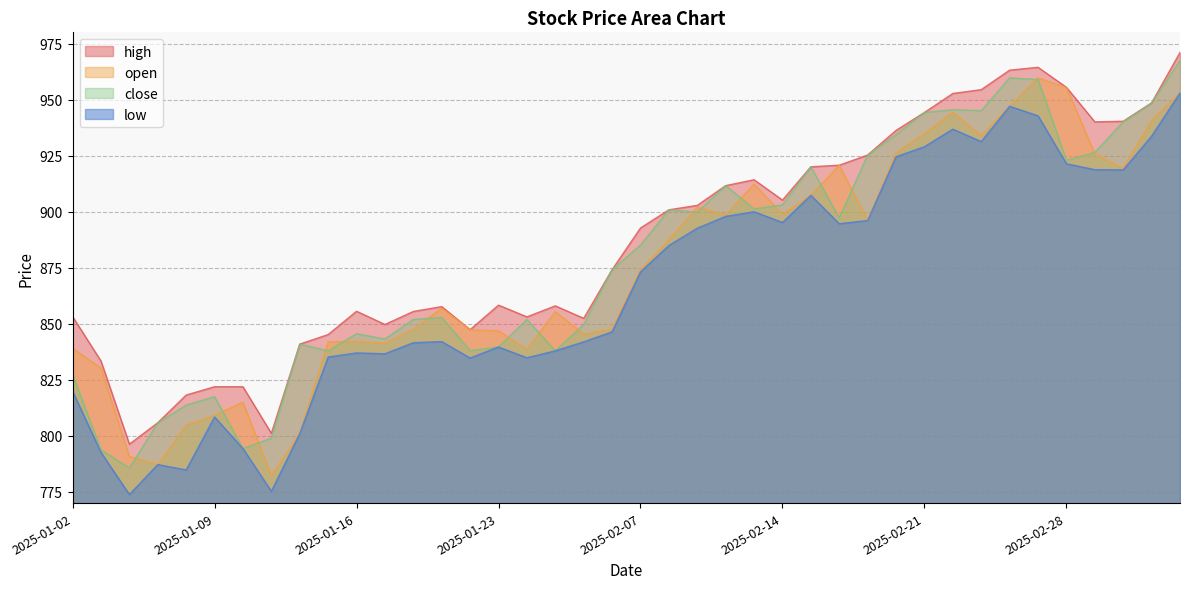

What are all the series names shown in the legend?

high, open, close, low